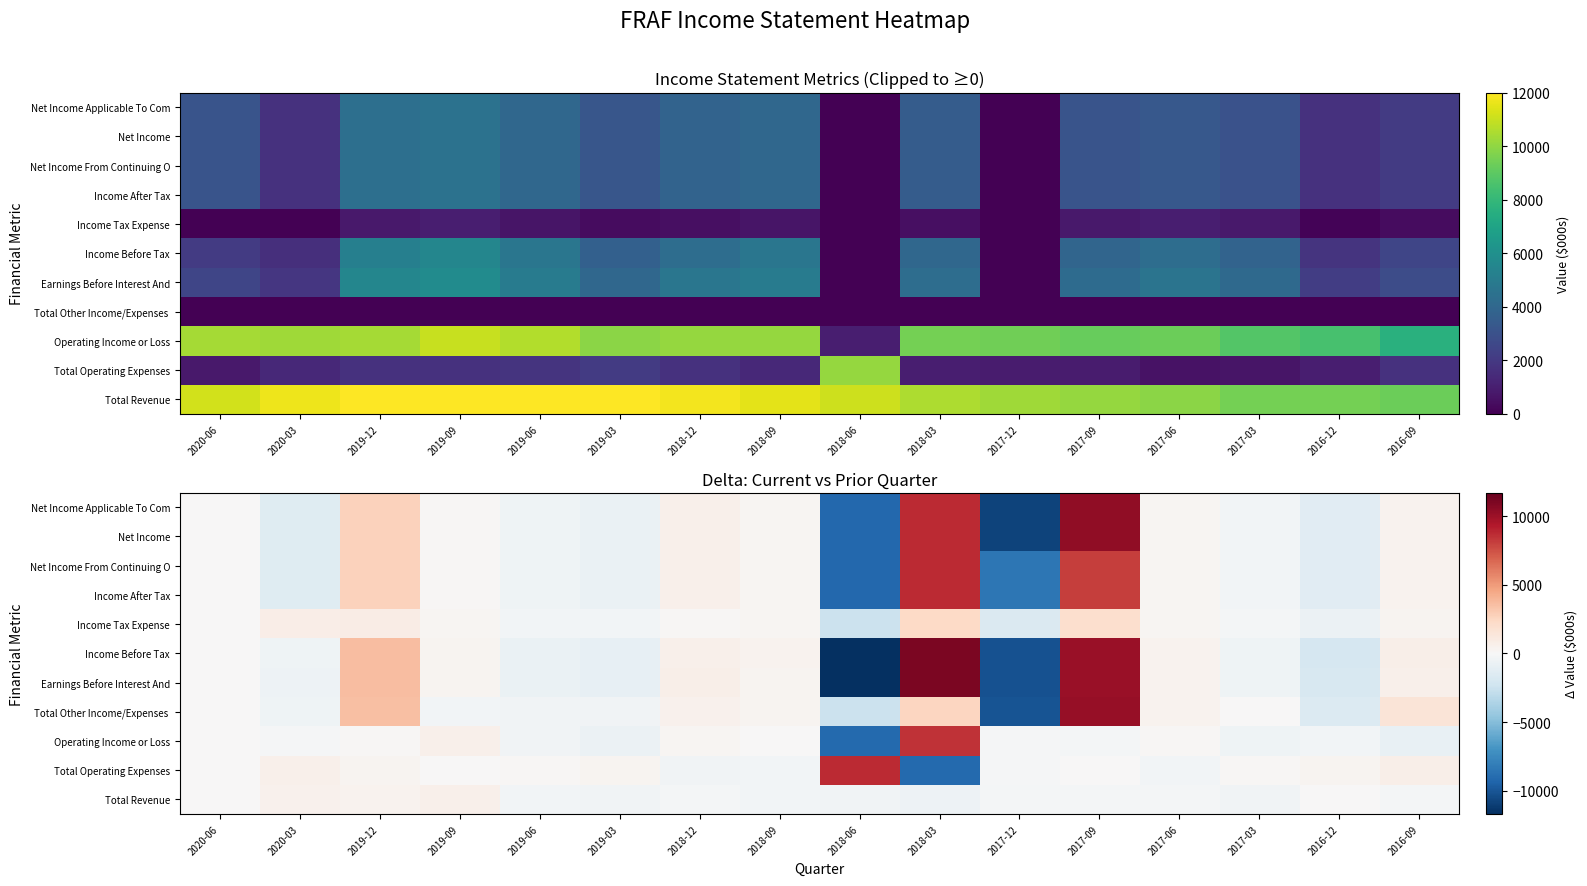

At which category is the sum across all series the highest?

2017-09